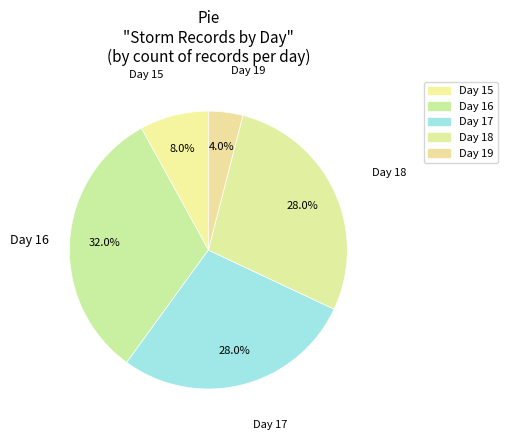

To the nearest percent, what percentage of the pie is Day 18?

28%